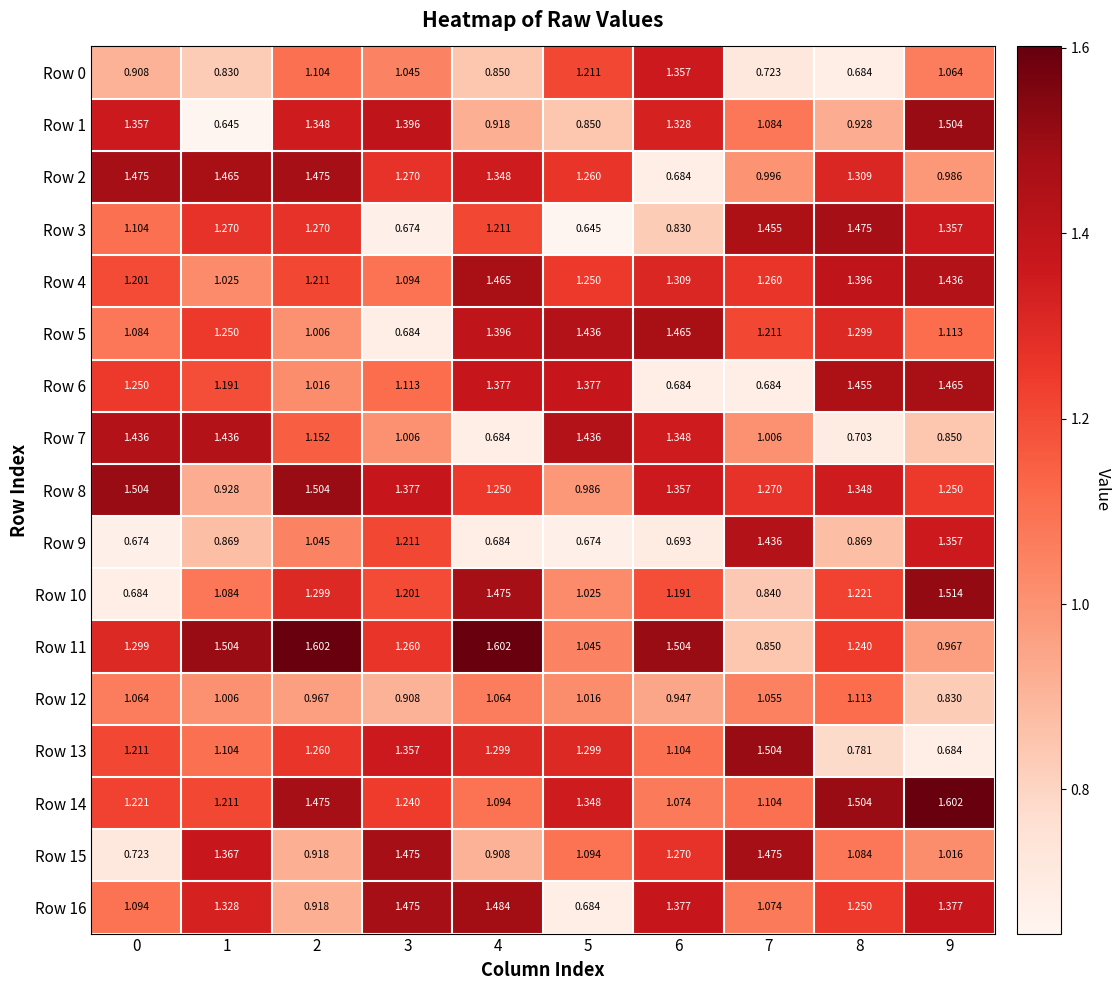

Count the number of categories in the chart.

10